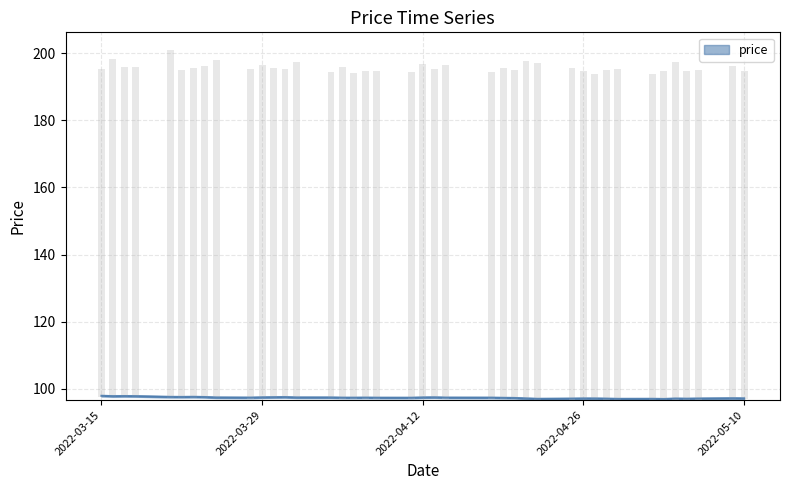

Approximately how many times larger is the value at 2022-05-05 compared to 2022-03-25?

1.0